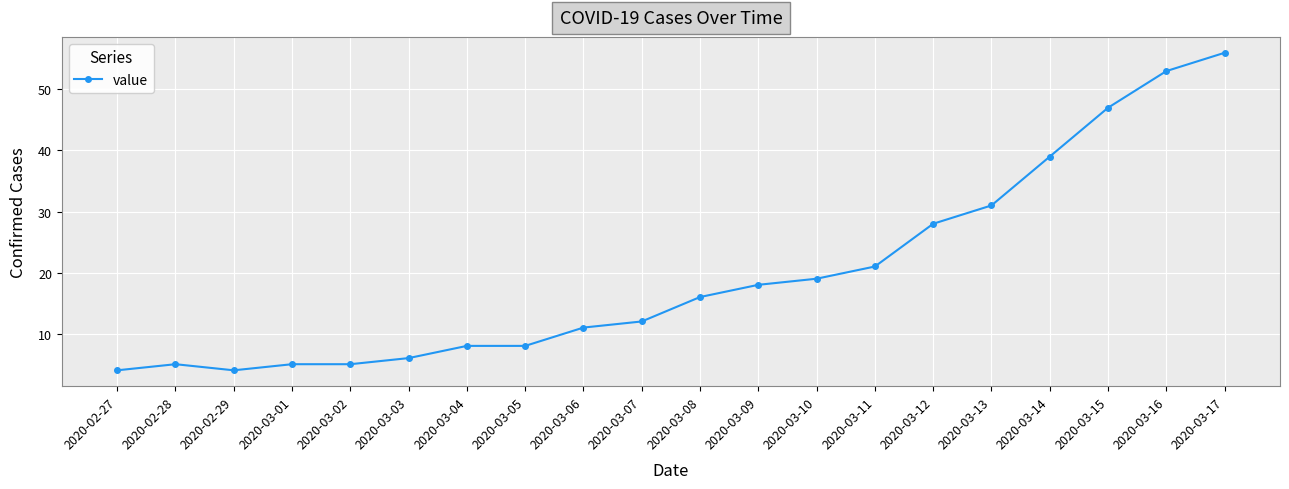

True or false: there are more than 0 points higher than both neighbors.

True